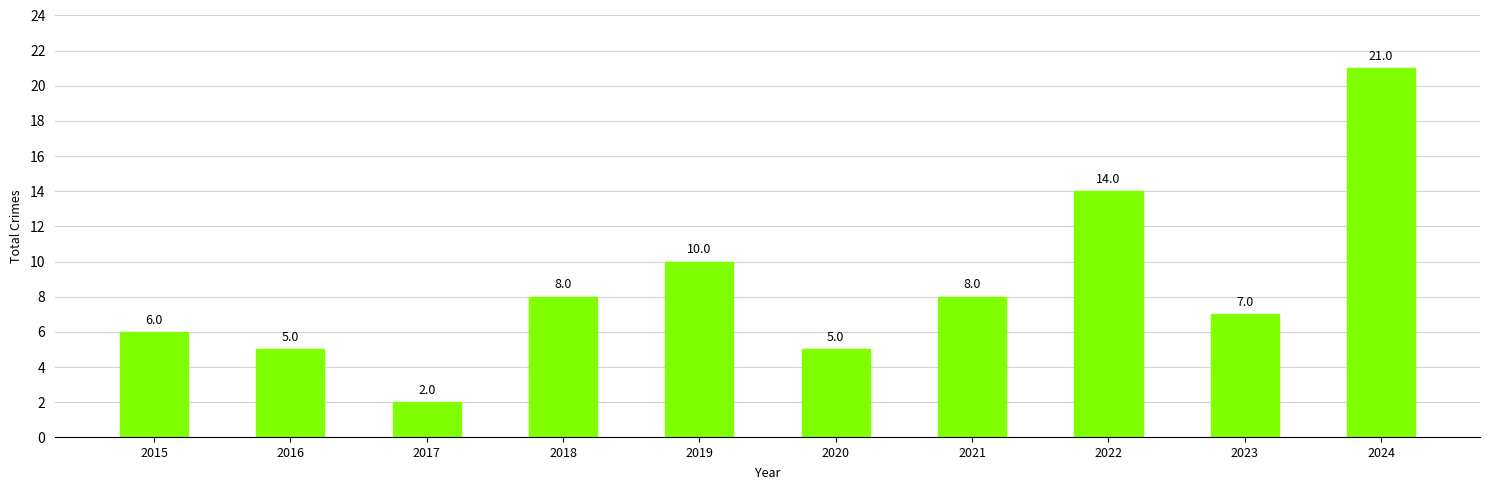

What is the ratio of the value at 2016 to the value at 2022?

0.4